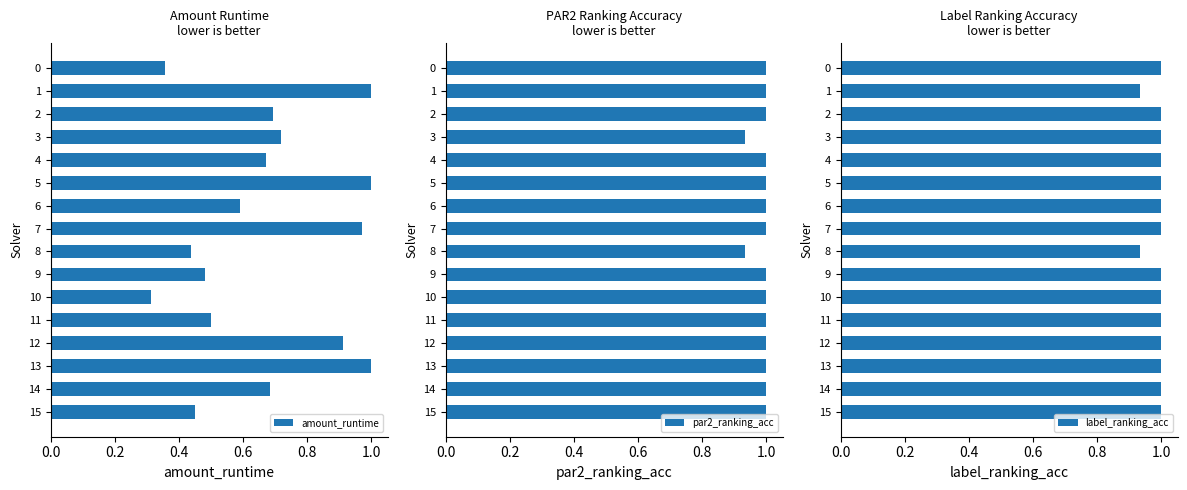

What is the greatest value displayed?

1.0